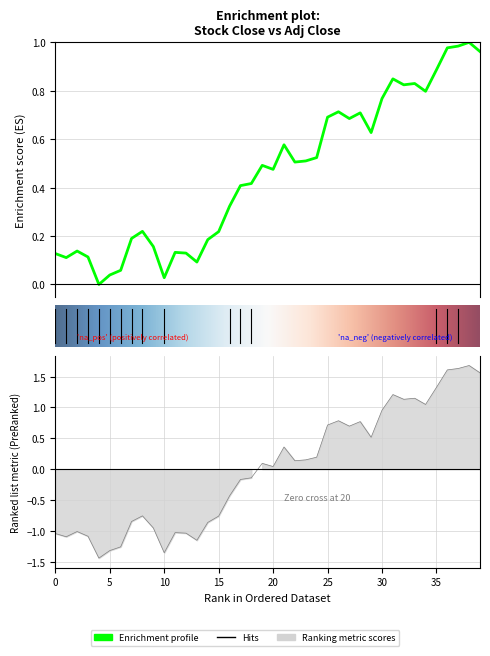

At which category is the sum across all series the highest?

38